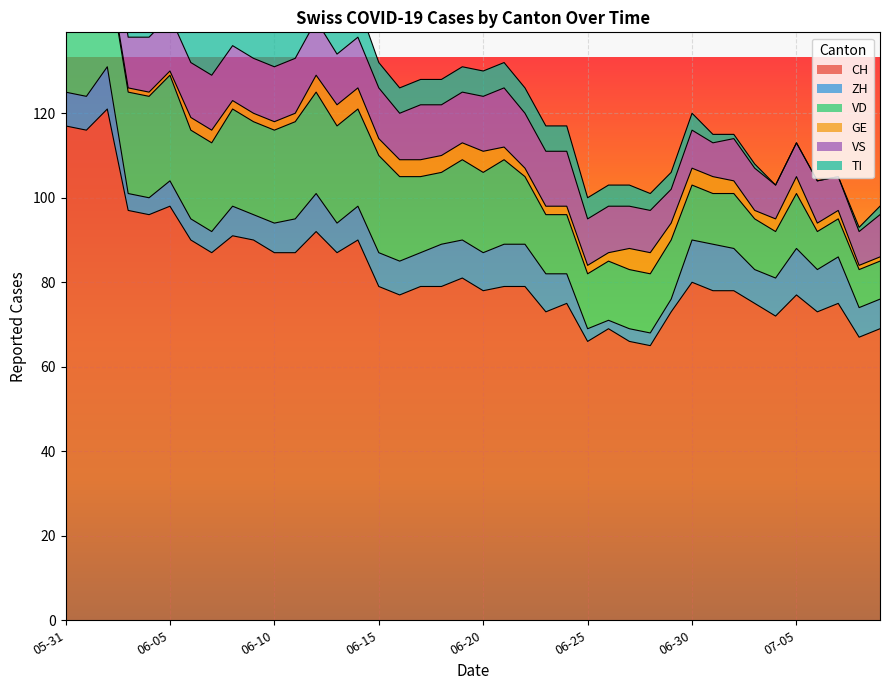

How many values in the TI series exceed 6?

15